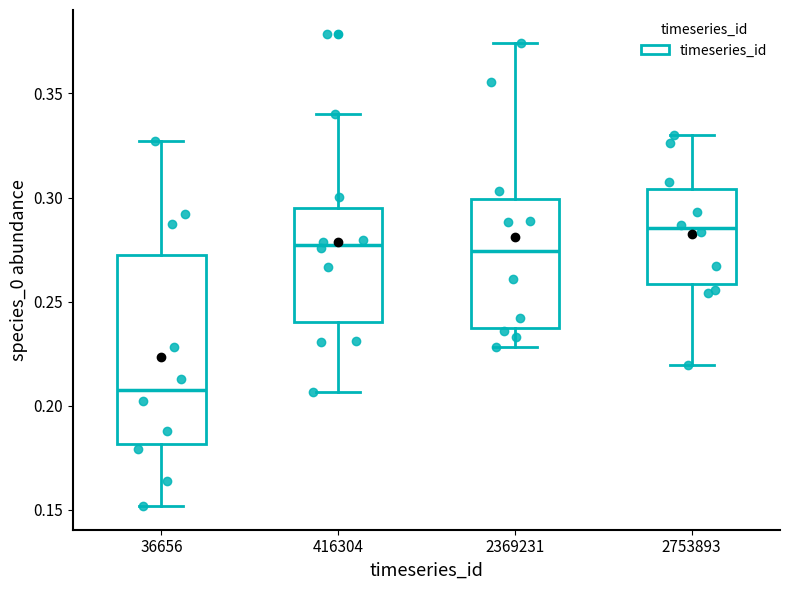

Comparing the boxes themselves (not the whiskers), which one is the tallest?

36656